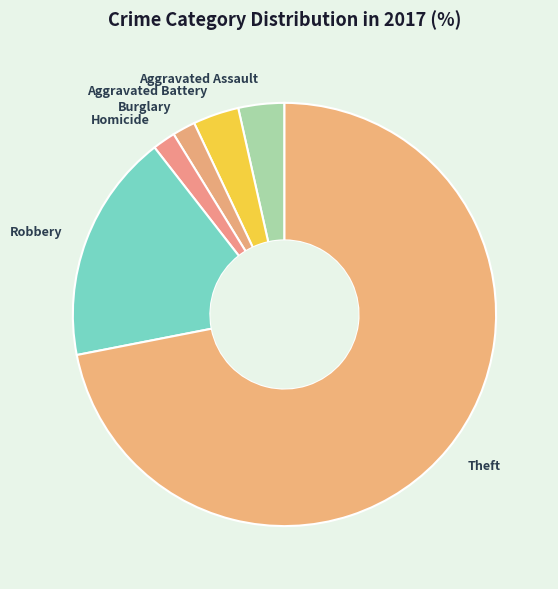

Between Theft and Aggravated Battery, which is larger?

Theft